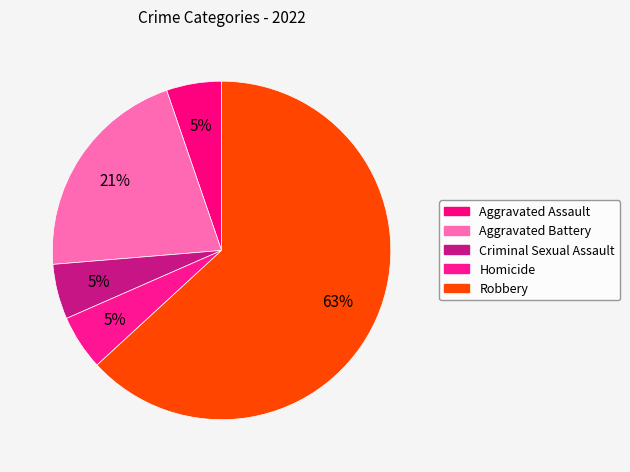

Does any single category account for the majority?

Yes